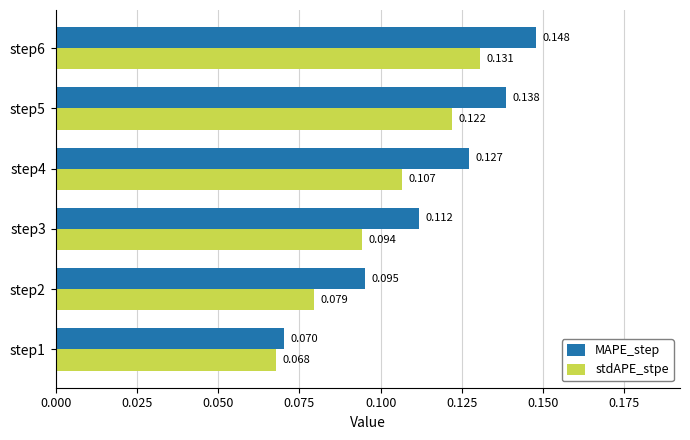

Between step2 and step3, which series saw the biggest shift?

MAPE_step